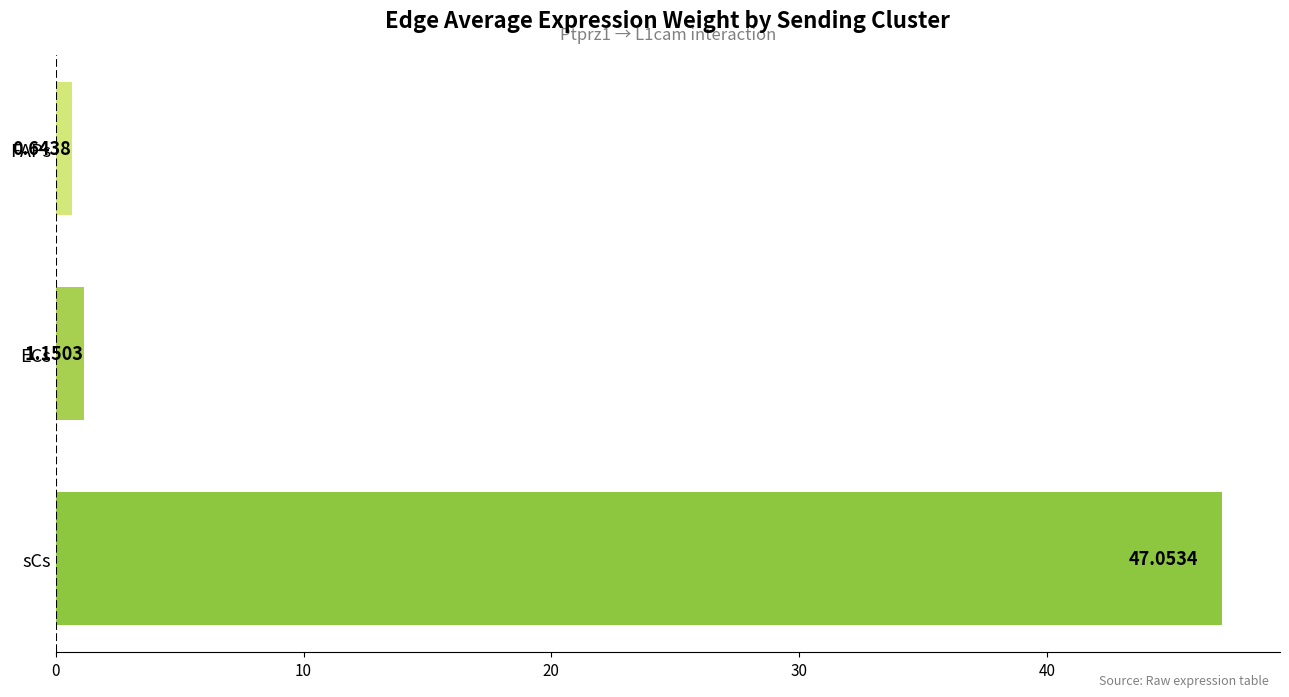

Are the bars horizontal?

Yes